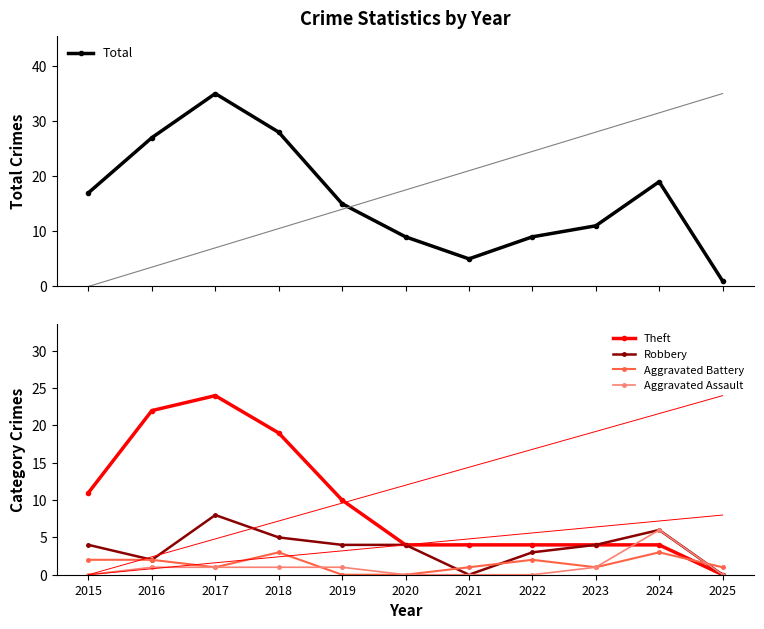

Is the value of Aggravated Assault at 2023 greater than the value of Theft at 2021?

No